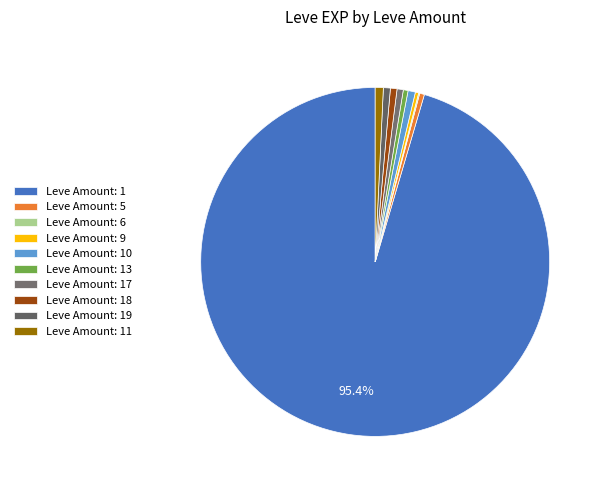

Which category has the biggest portion of the pie?

Leve Amount: 1